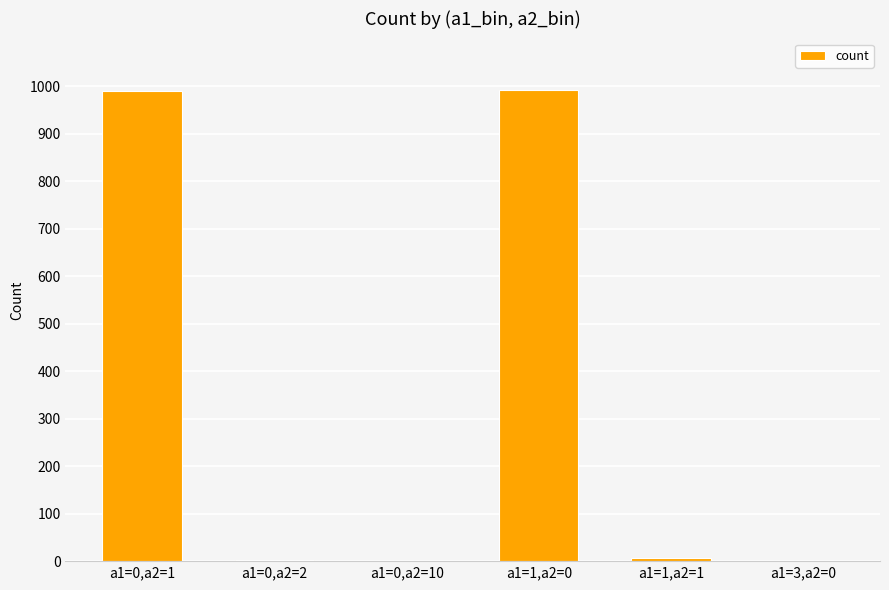

What is the greatest value displayed?

992